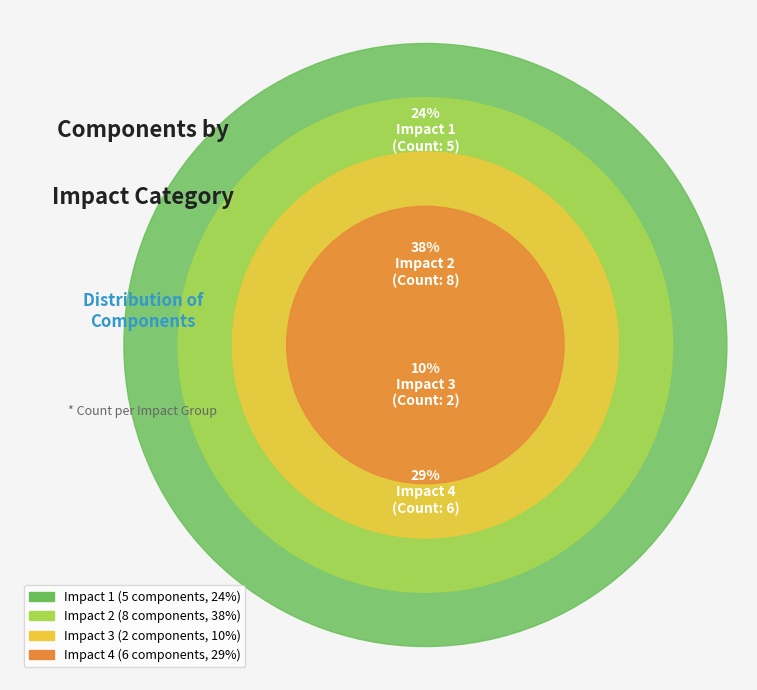

To the nearest percent, what portion does Impact 3 represent?

10%